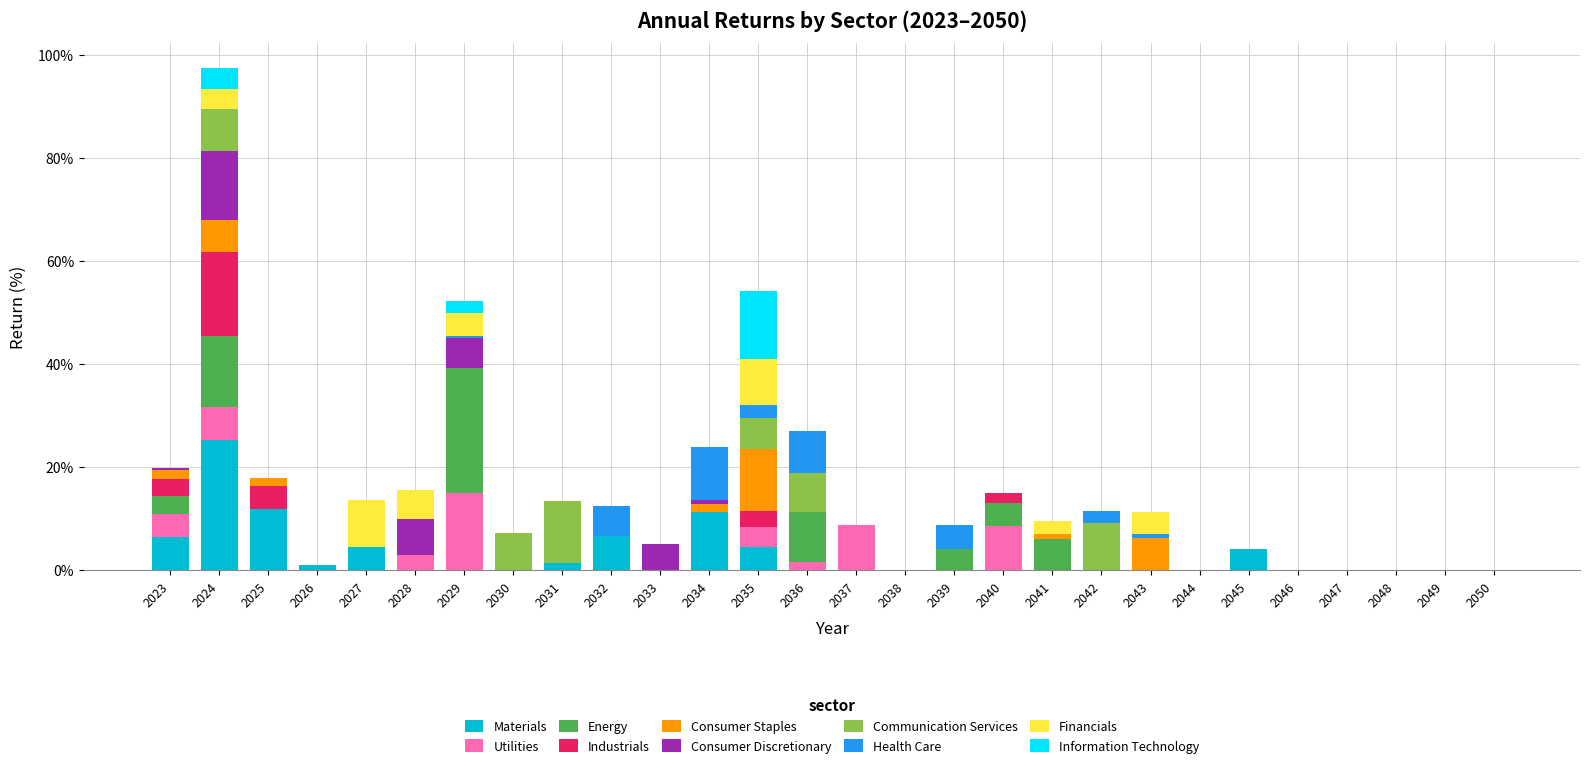

What is the highest value of the Materials series?

25.3